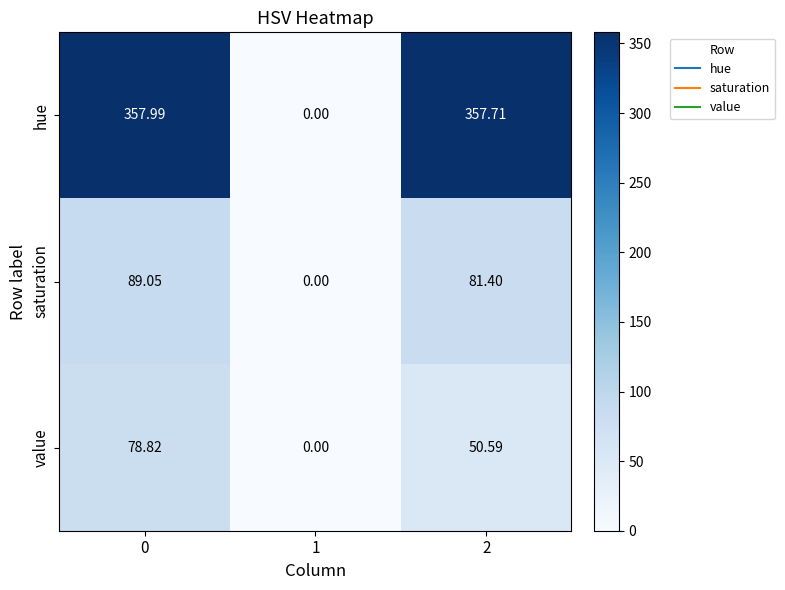

How many data points does each series have?

3